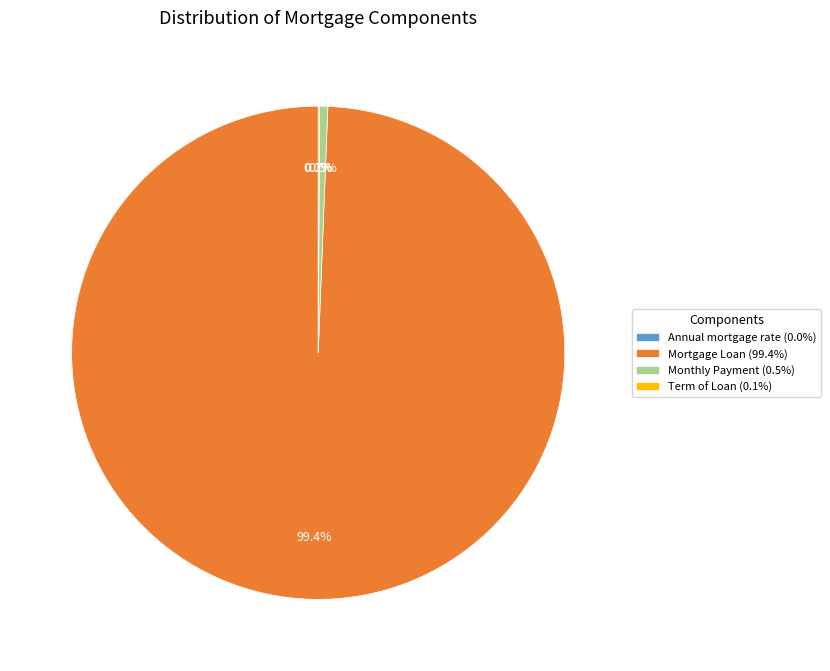

Is it true that Monthly Payment is 11% of the pie?

False